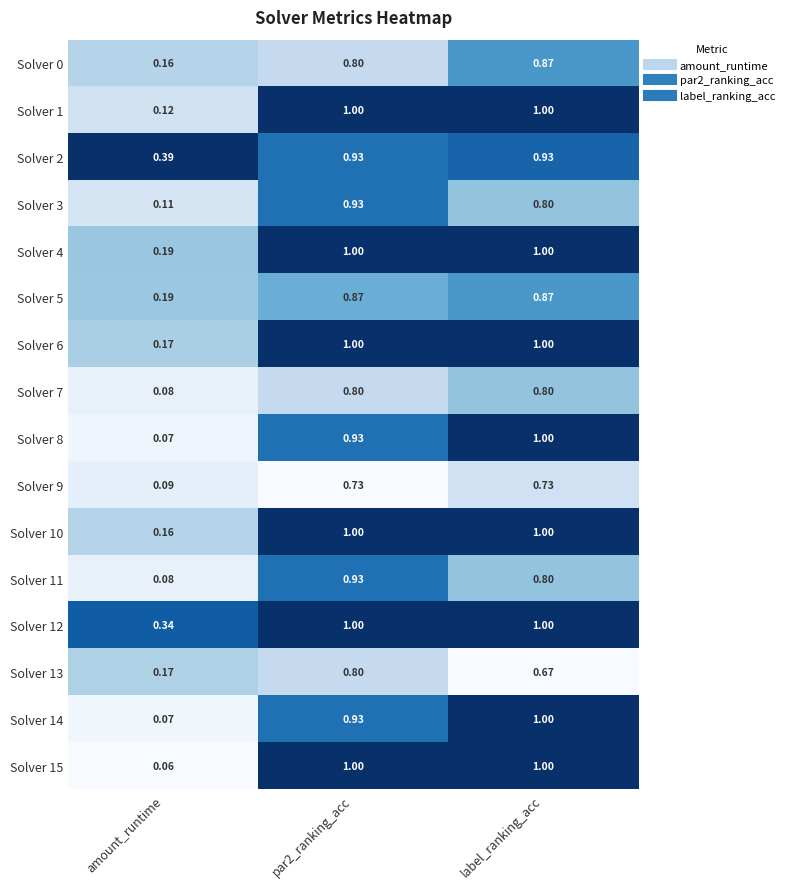

At which label is Solver 9 closest to 0?

amount_runtime